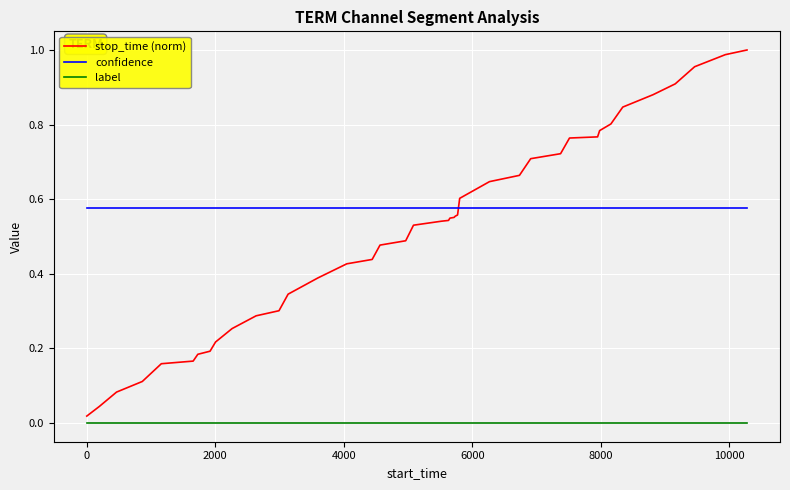

True or false: confidence and stop_time (norm) intersect in this chart.

True